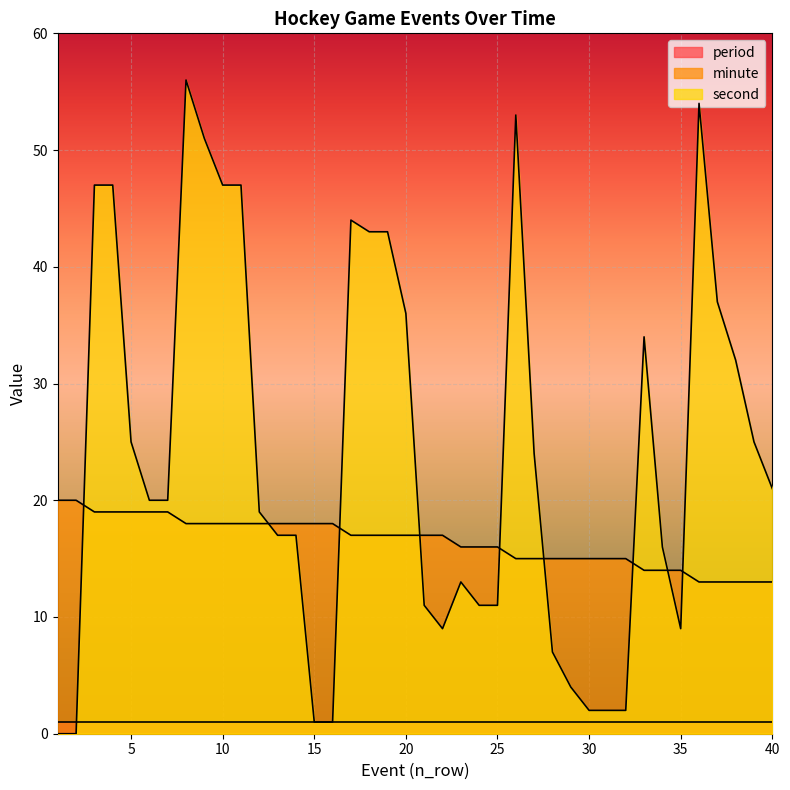

What are all the series names shown in the legend?

period, minute, second